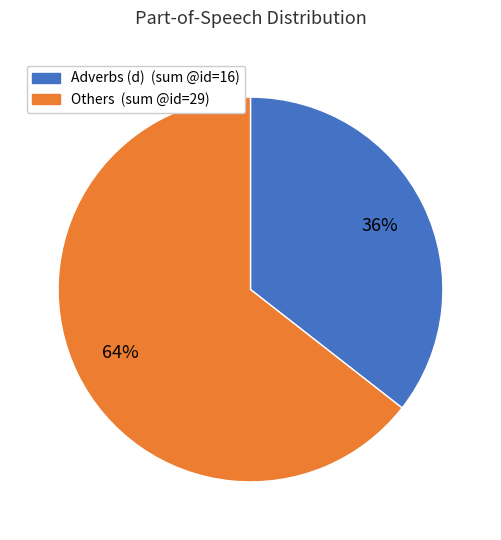

Is there a majority slice in this chart?

Yes